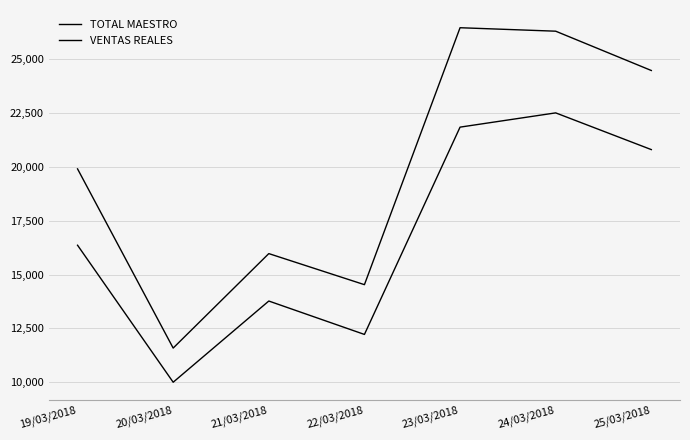

How many values in the TOTAL MAESTRO series are below 19907?

3